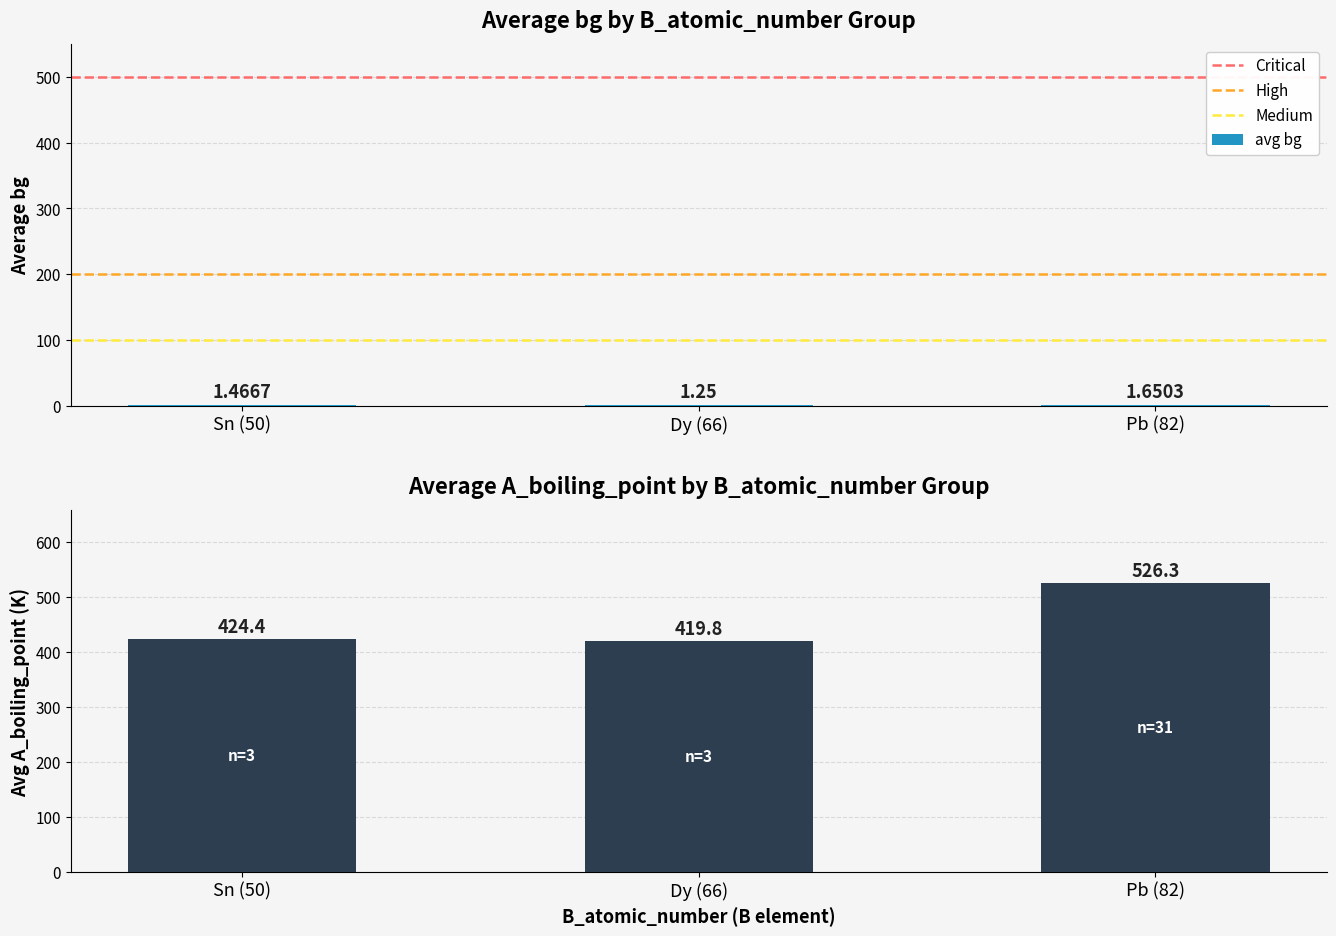

What is the sum of the avg bg values at Sn (50) and Dy (66)?

2.7